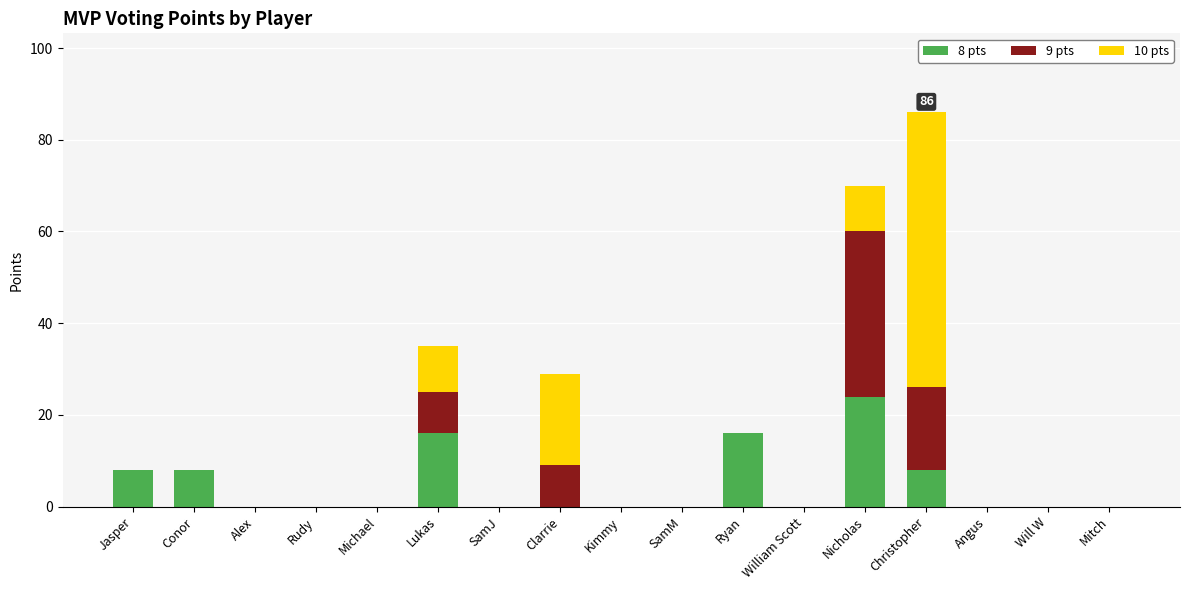

The value of 8 pts at Mitch is 11. True or false?

False